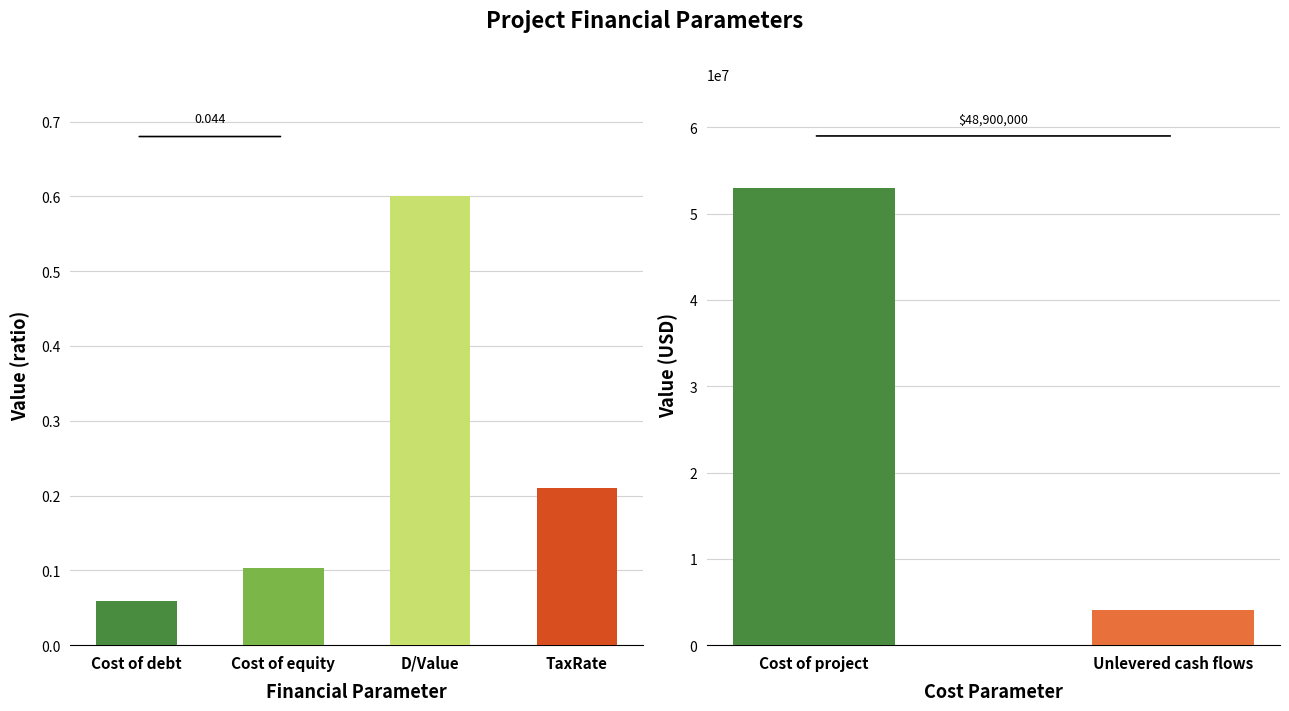

What is the difference between the maximum and minimum values?

52999999.9